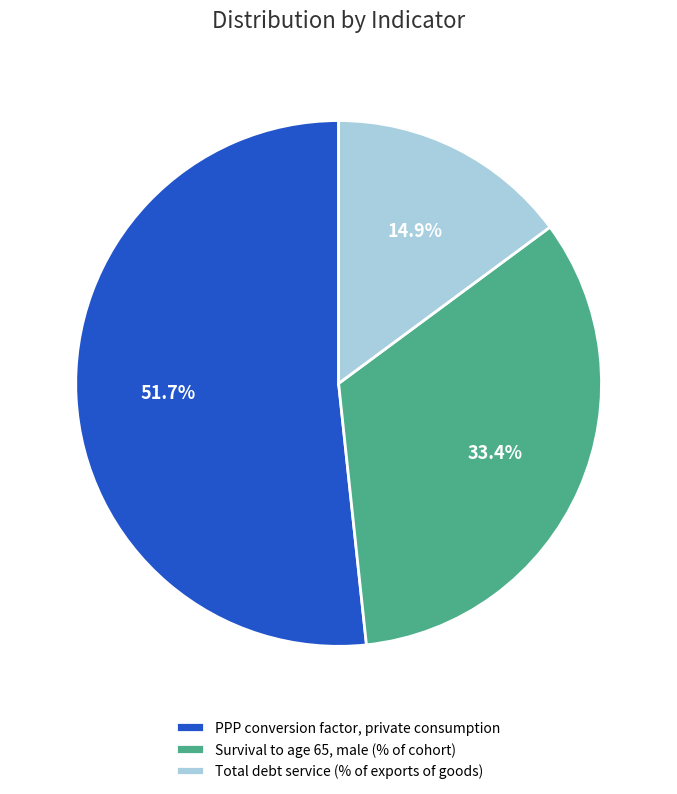

True or false: Survival to age 65, male (% of cohort) accounts for 40% of the total.

False